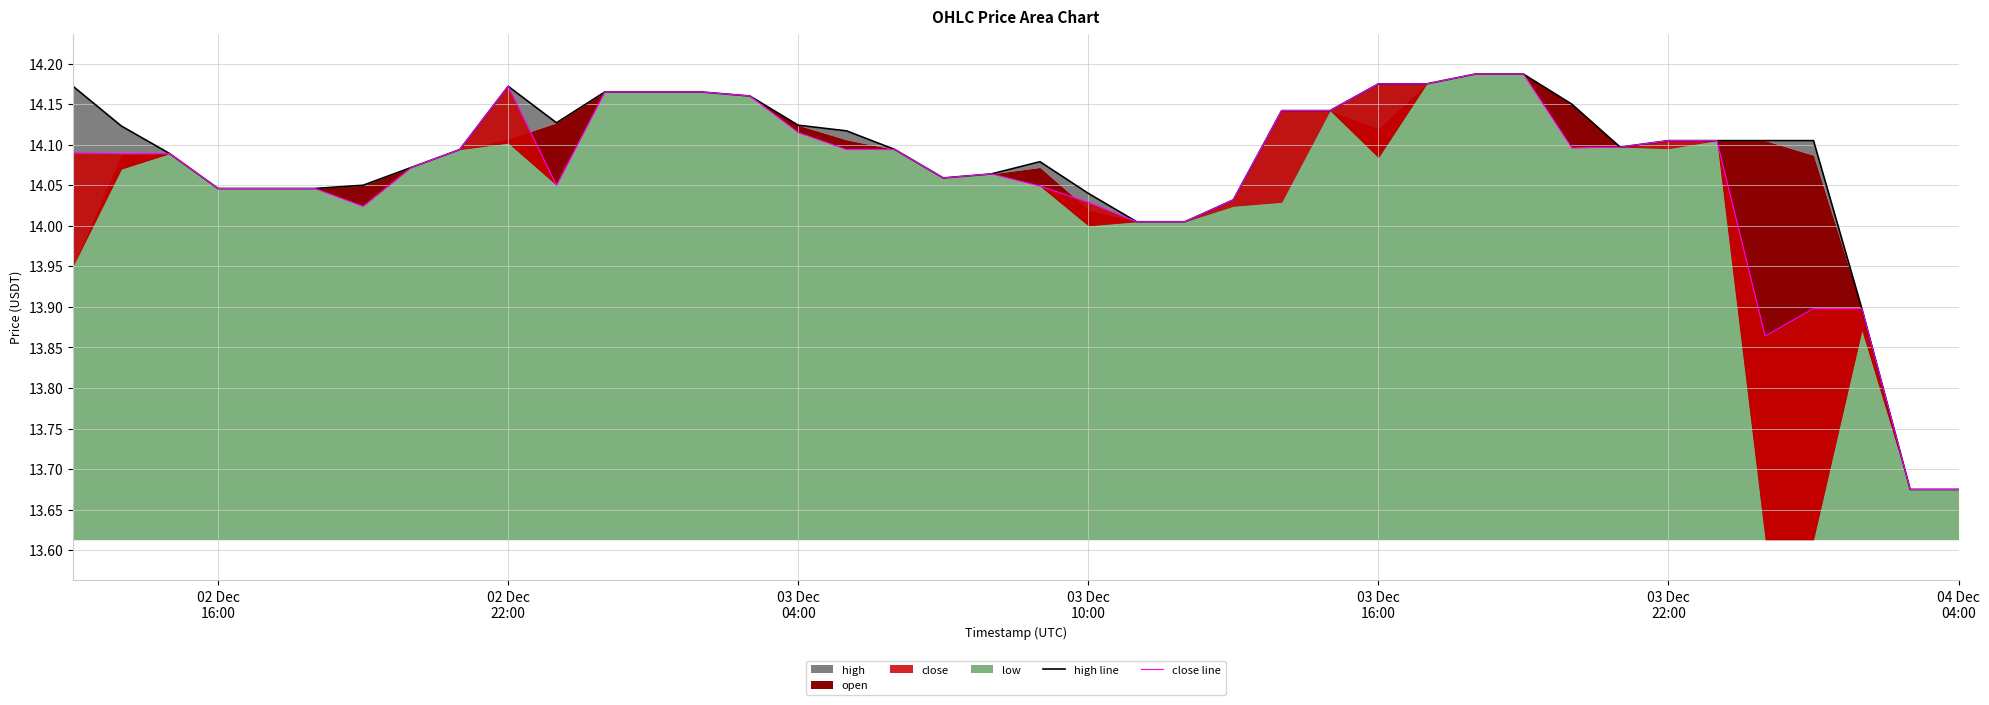

What is the difference between the second highest and second lowest values in the close line series?

0.5